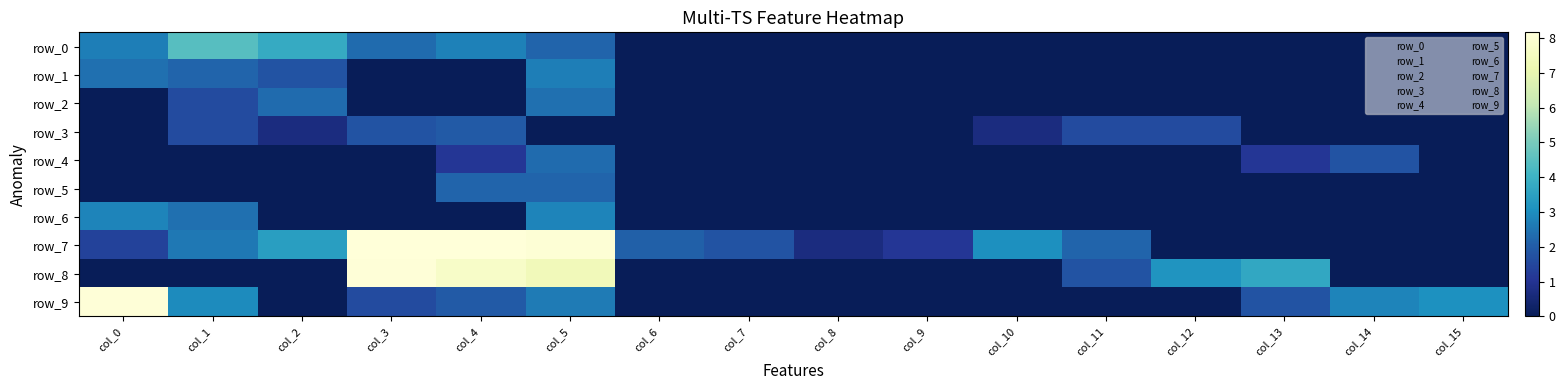

Which series has the largest total across all categories?

row_7